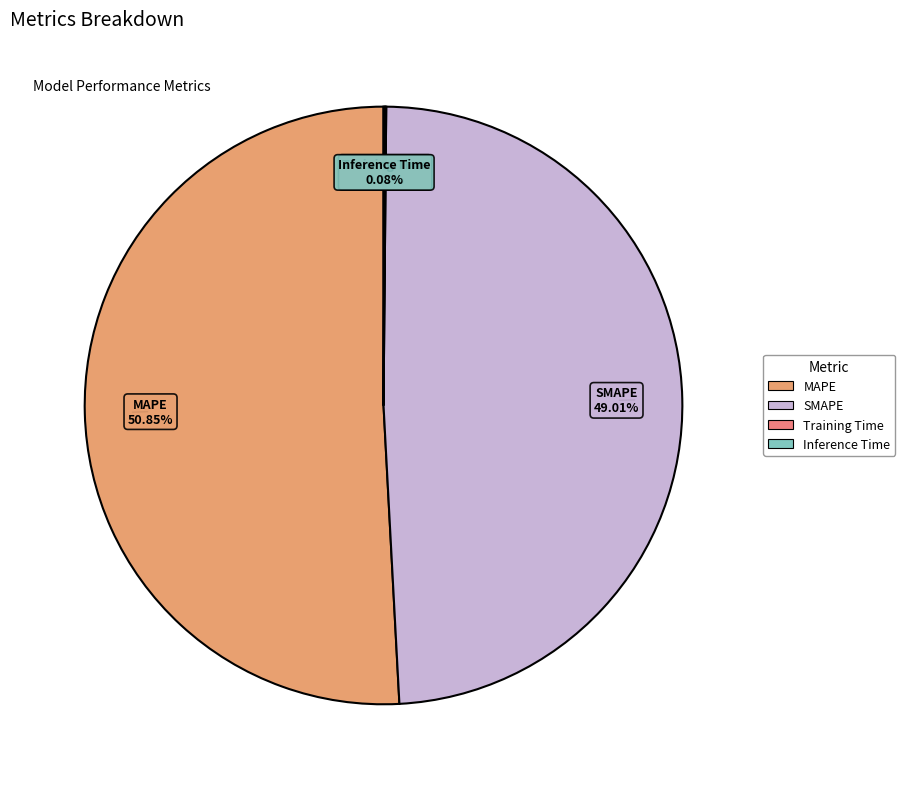

Is there any slice that represents more than half of the pie?

Yes